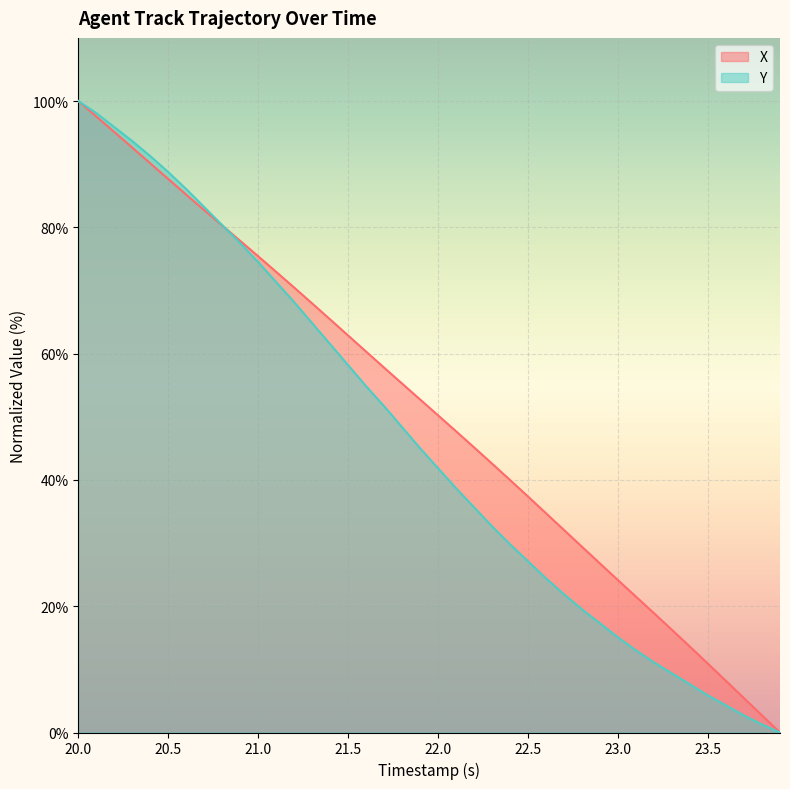

Reading right to left, transcribe all the data shown in this chart.

X: 0.0	2.7	5.4	8.2	10.9	13.6	16.2	18.9	21.5	24.1	26.7	29.4	32.1	34.7	37.4	40.0	42.6	45.1	47.7	50.2	52.7	55.2	57.8	60.3	62.9	65.4	67.9	70.5	72.9	75.4	77.9	80.3	82.7	85.2	87.7	90.1	92.6	95.1	97.6	100.0
Y: 0.0	1.3	2.7	4.3	5.9	7.6	9.4	11.1	13.0	15.1	17.3	19.5	21.9	24.4	27.1	29.8	32.6	35.7	38.7	41.8	45.0	48.3	51.7	54.8	58.2	61.5	64.8	68.1	71.3	74.5	77.5	80.3	83.2	86.1	88.7	91.3	93.7	95.9	98.1	100.0